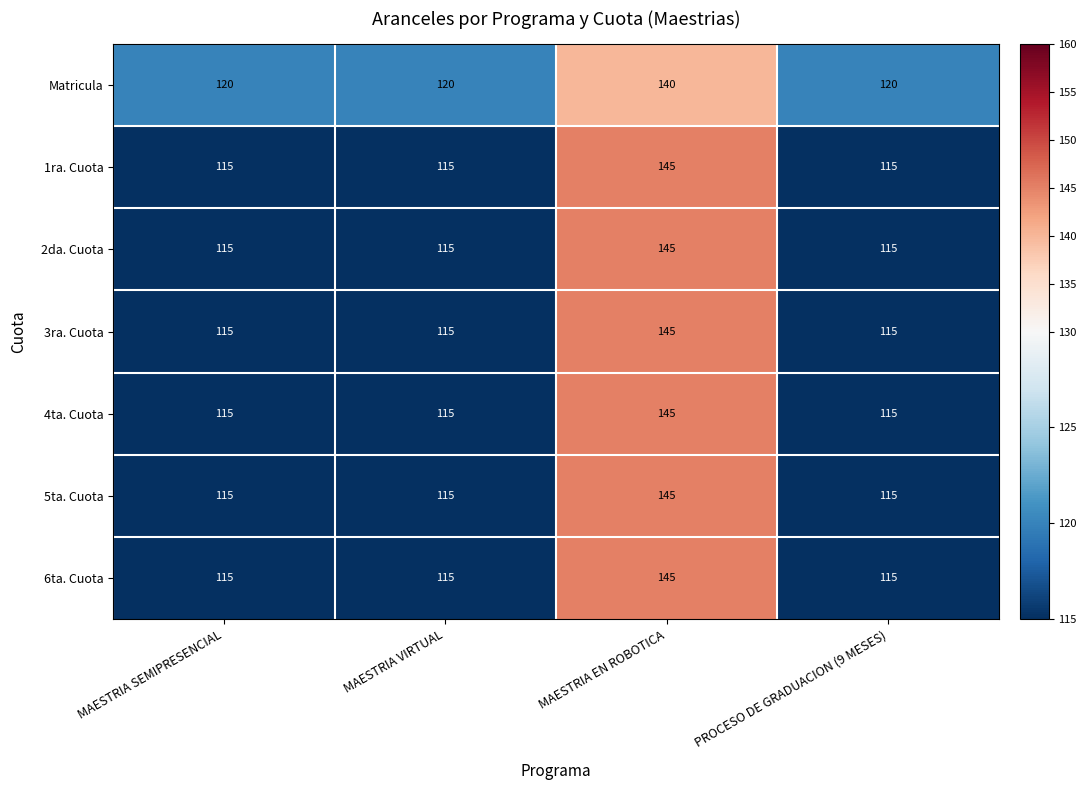

How many categories are shown in the chart?

4